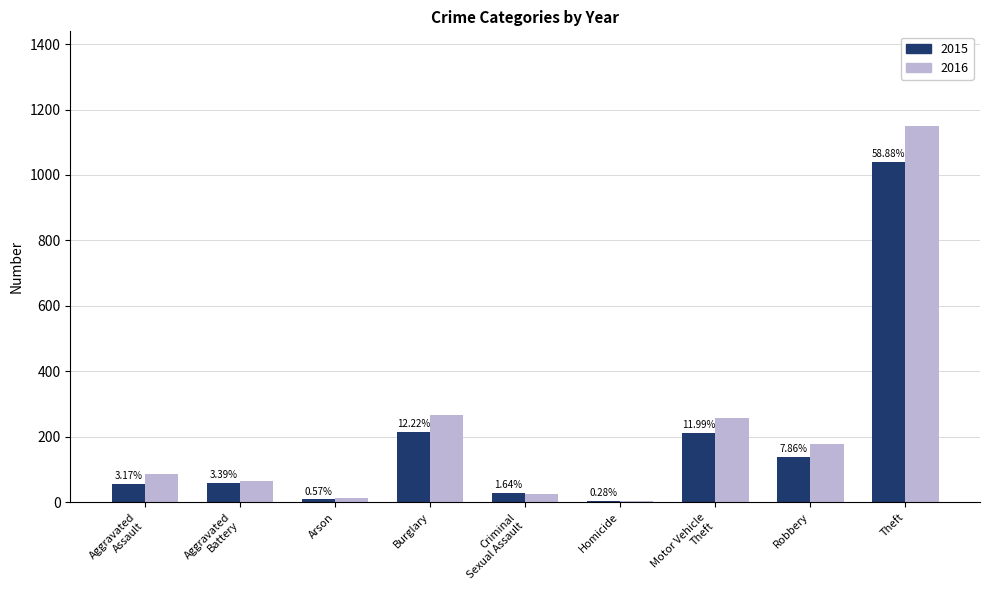

Is it true that 2015 equals 139 at Robbery?

True